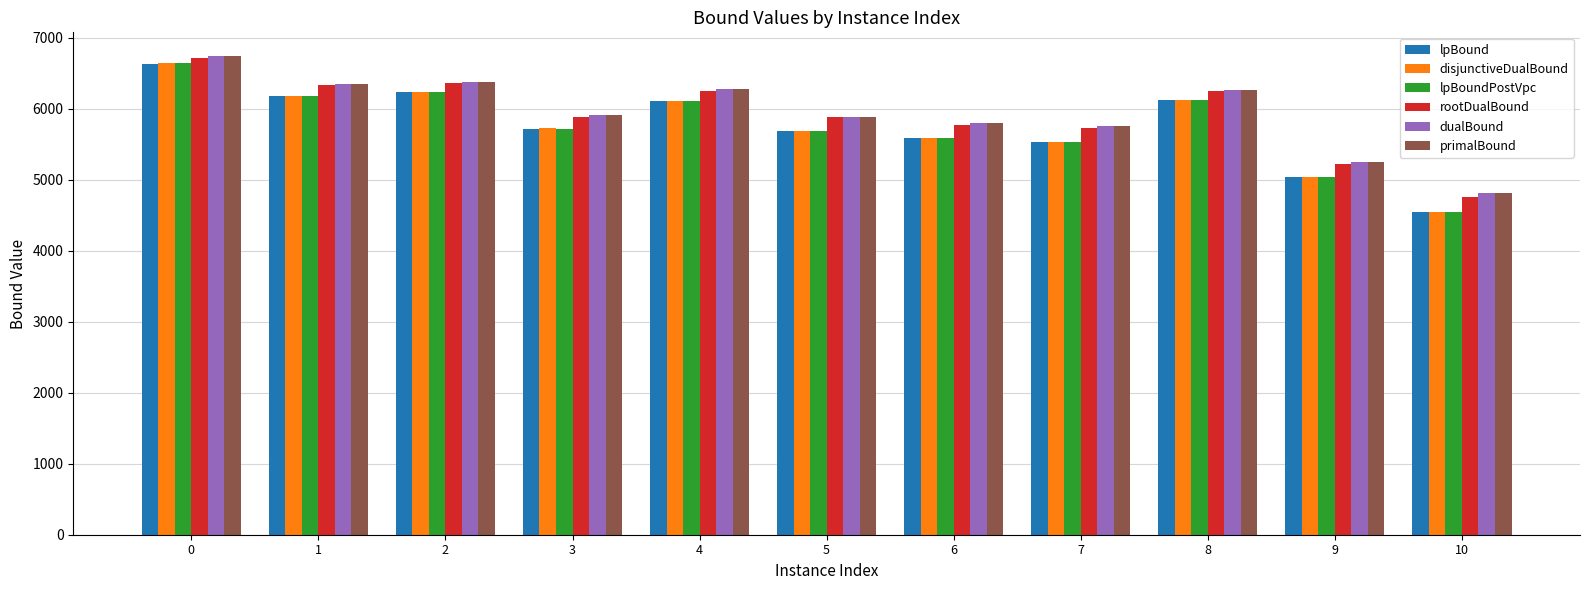

What is the average value of the disjunctiveDualBound series?

5768.6